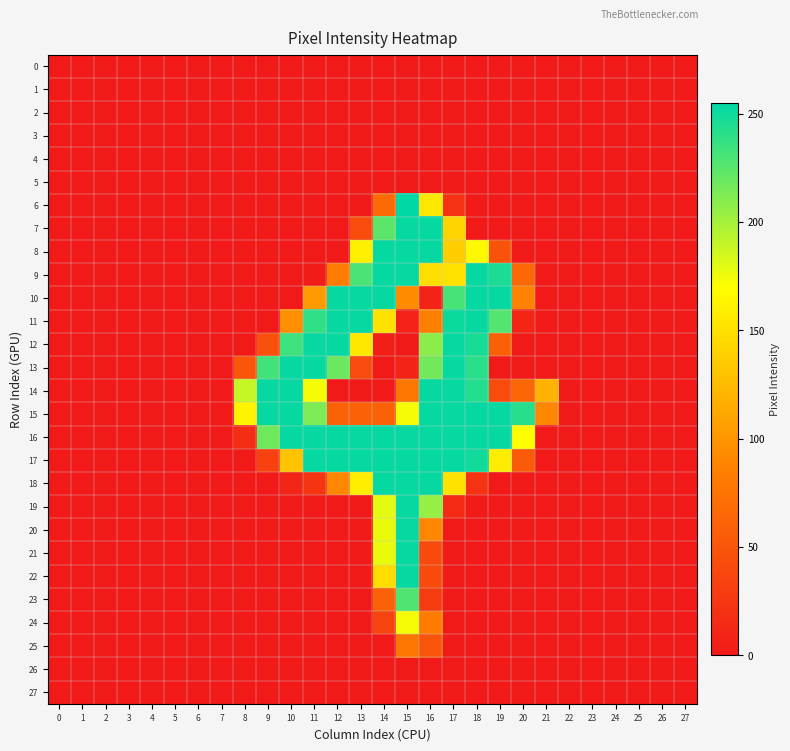

What is the difference between the highest and lowest values at 19?

253